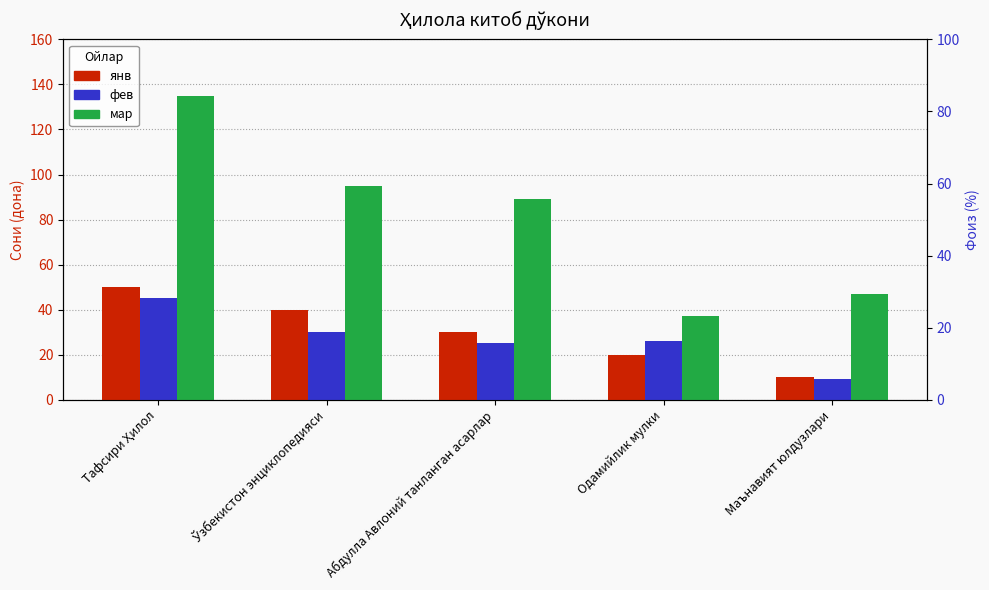

What is the average value of the фев series?

27